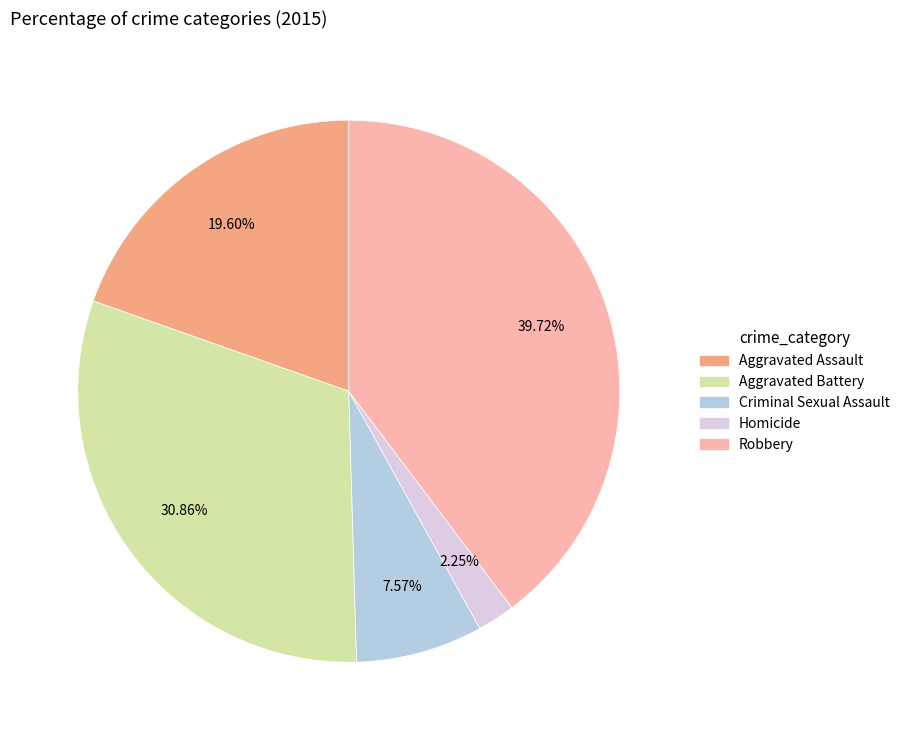

Is it true that Homicide is 2% of the pie?

True